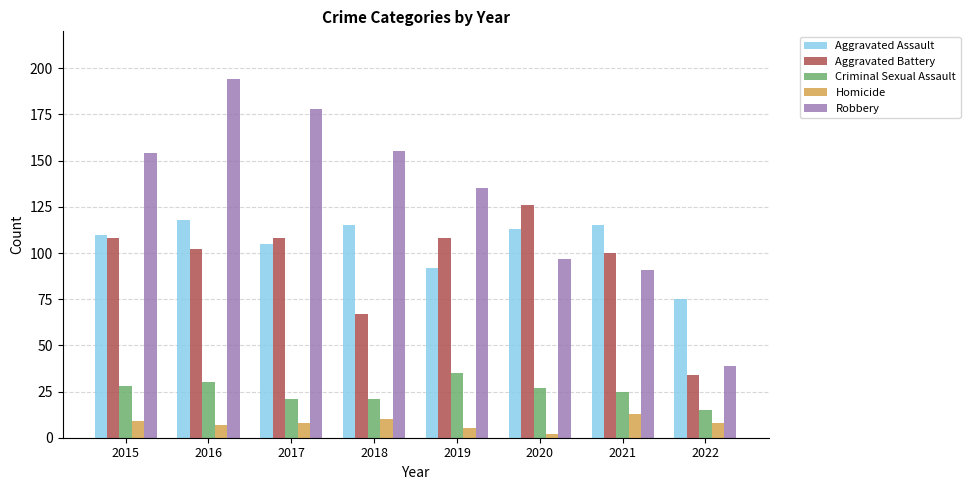

Read the Criminal Sexual Assault value at 2016, to the nearest 5.

30